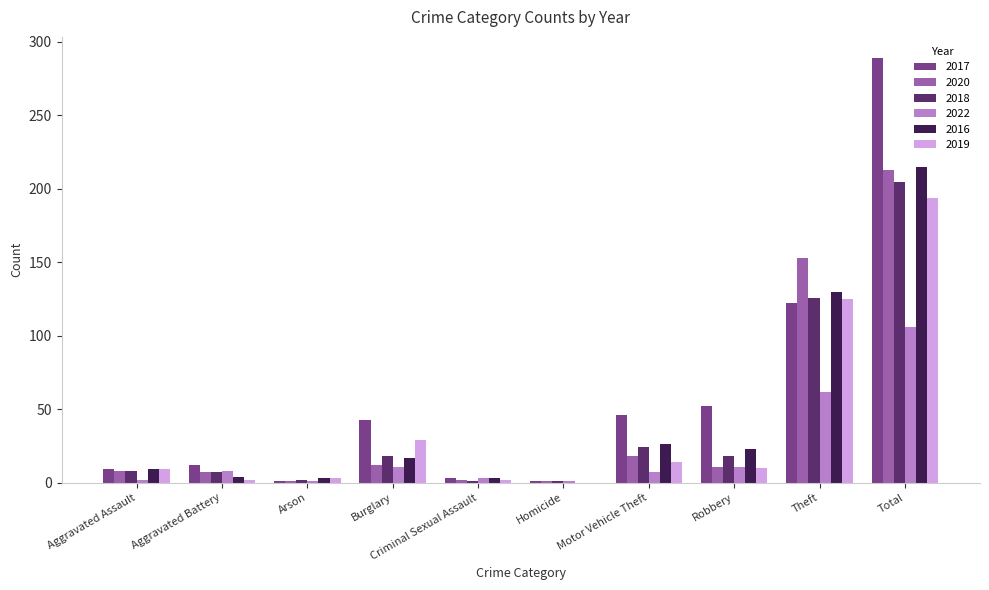

At which label is 2019 closest to 97?

Theft